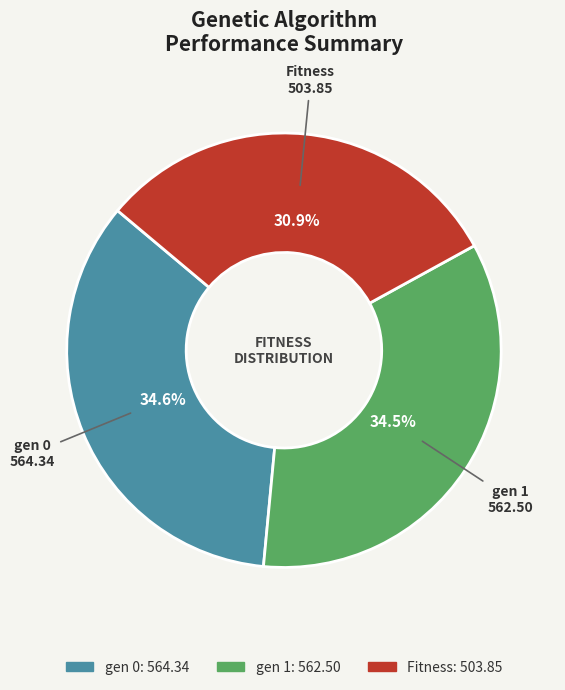

Is there any slice that represents more than half of the pie?

No